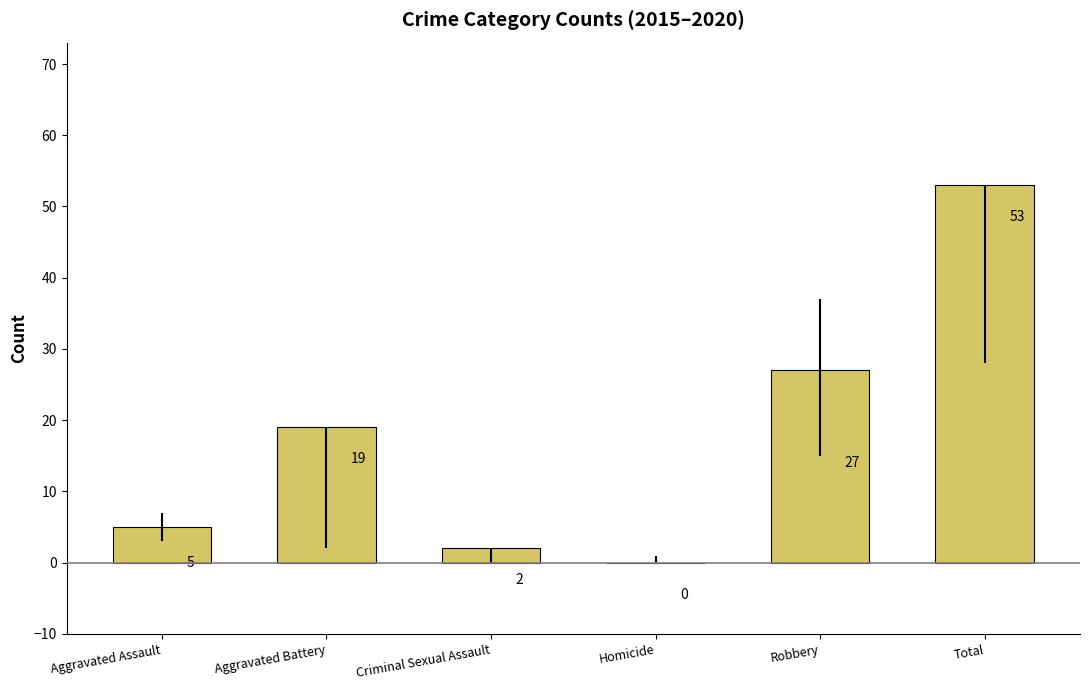

What is the sum of all values?

106